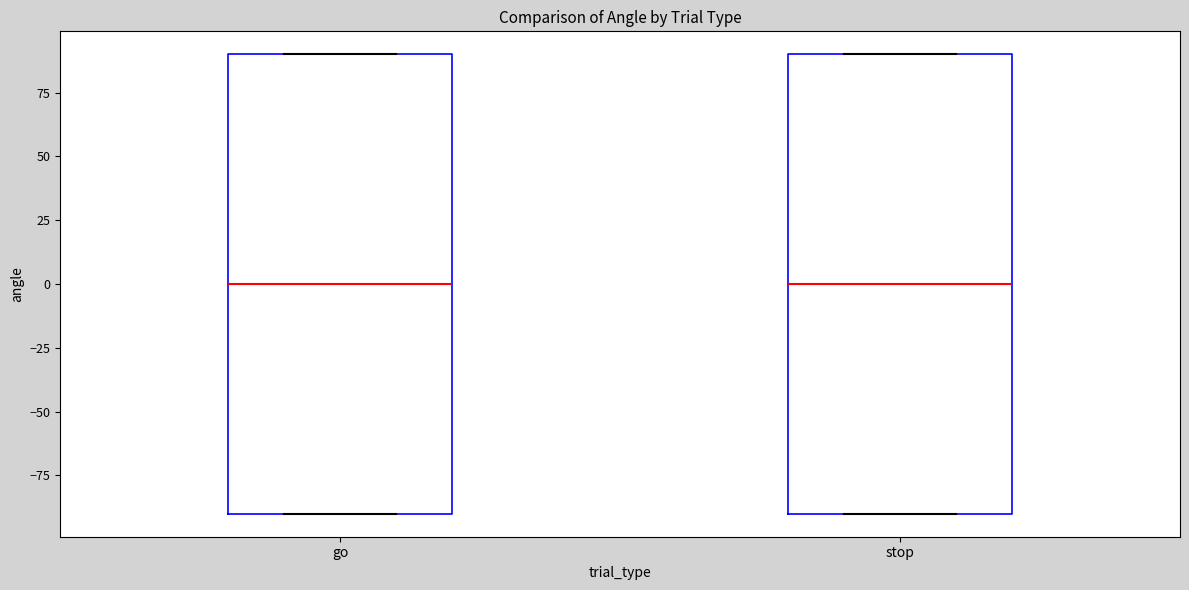

Reading left to right, transcribe this box plot: for each box, give where its median line is, the range the box spans, and where its two whiskers end, as read against the y-axis. The values are not printed on the chart, so give them approximately, as read against the axis.

go: median 0, box -90 to 90, whiskers -90 to 90
stop: median 0, box -90 to 90, whiskers -90 to 90